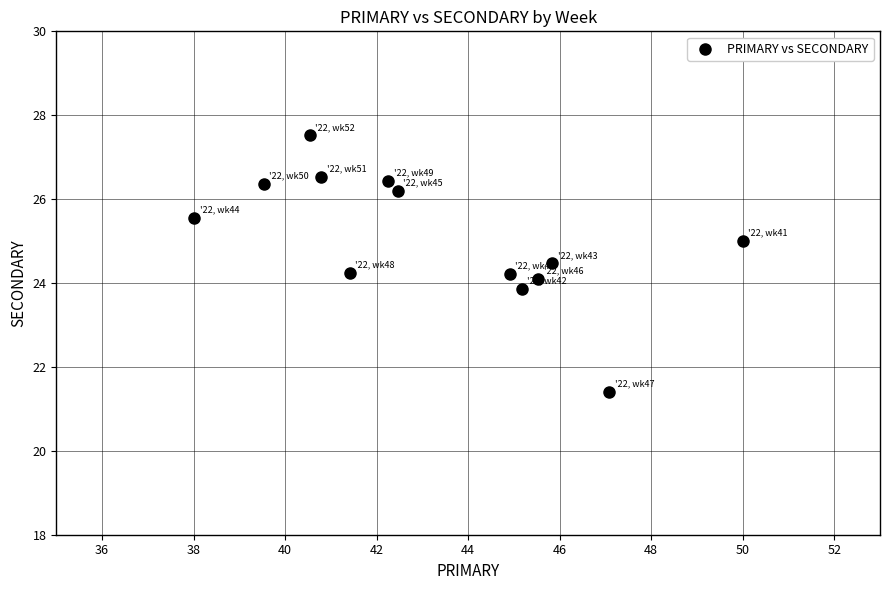

What is the range of Y values (max minus min)?

6.1